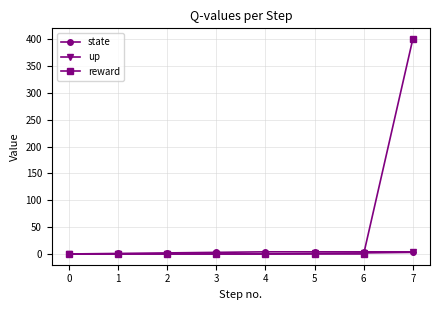

Between 6 and 7, which series saw the biggest shift?

reward